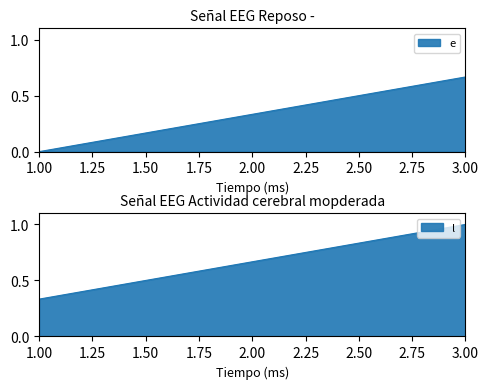

Count the e values in the range 0 to 1.

3